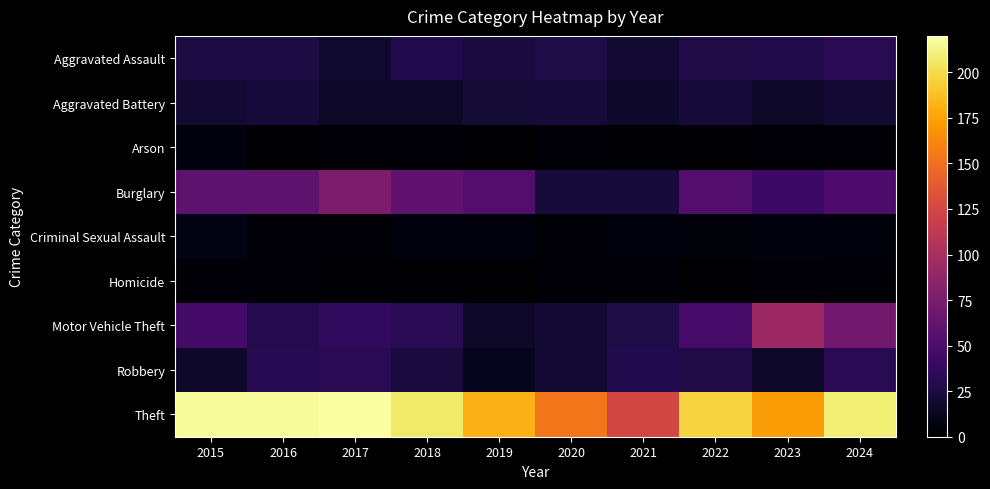

What is the difference between the highest and lowest values at 2022?

196